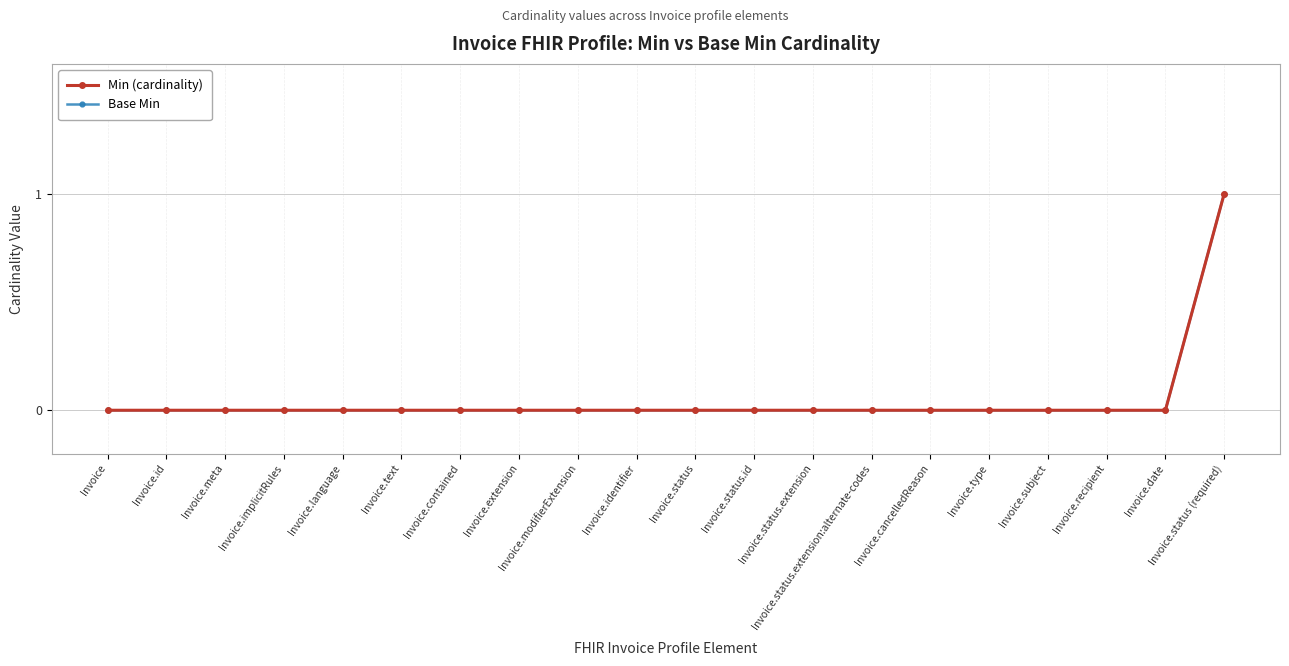

At which category does the chart reach its minimum across all series?

Invoice